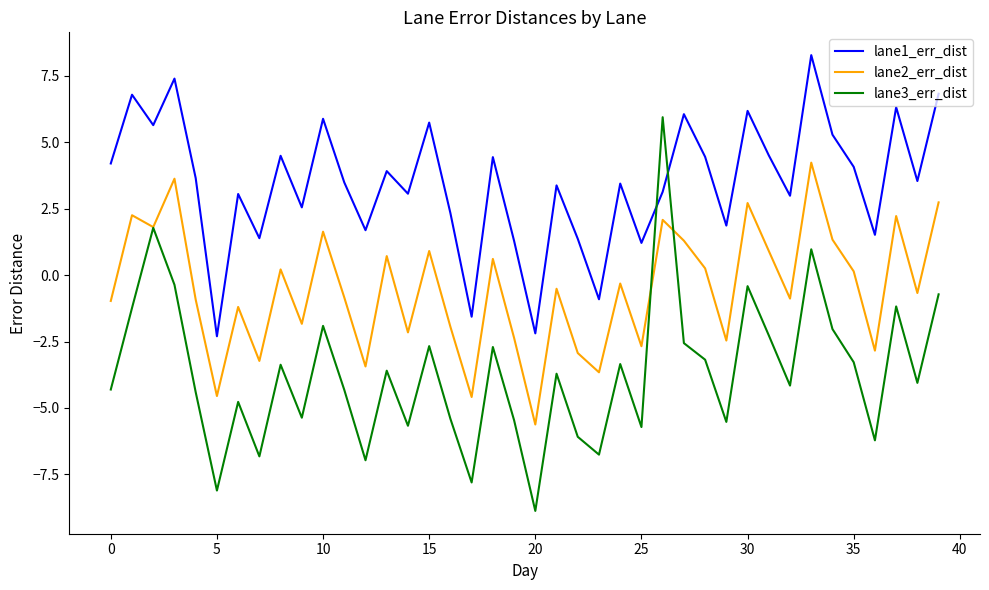

What is the sum of all lane2_err_dist values?

-20.9